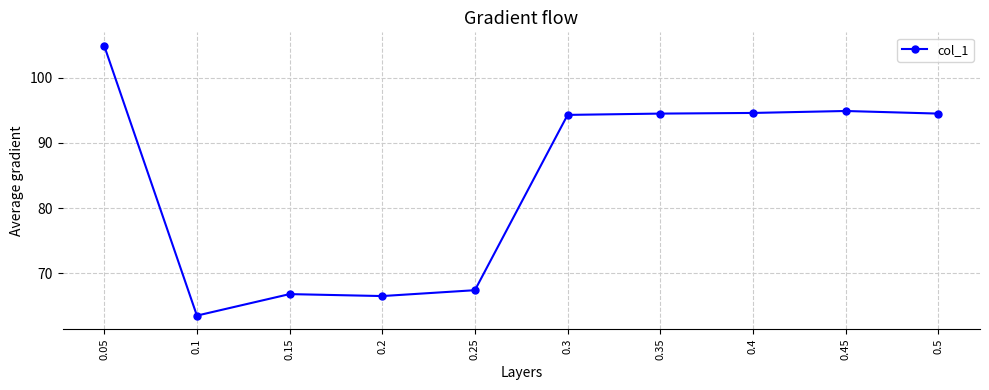

What is the change in value from 0.2 to 0.25?

+0.9